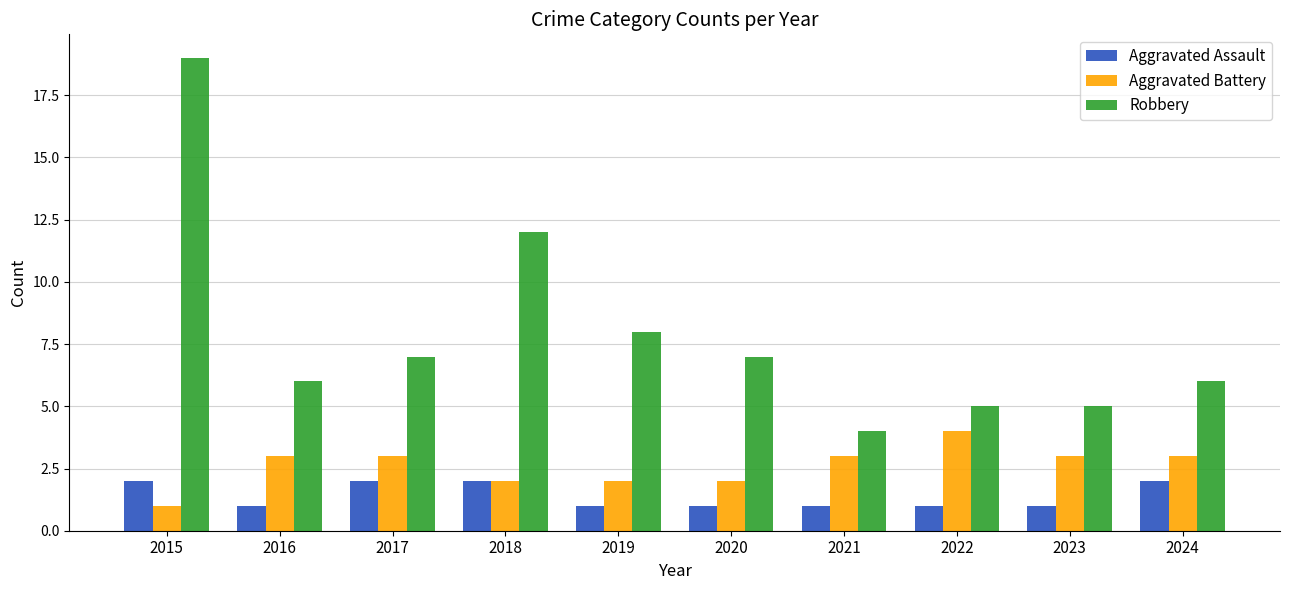

Read the Robbery value at 2019, to the nearest 10.

10